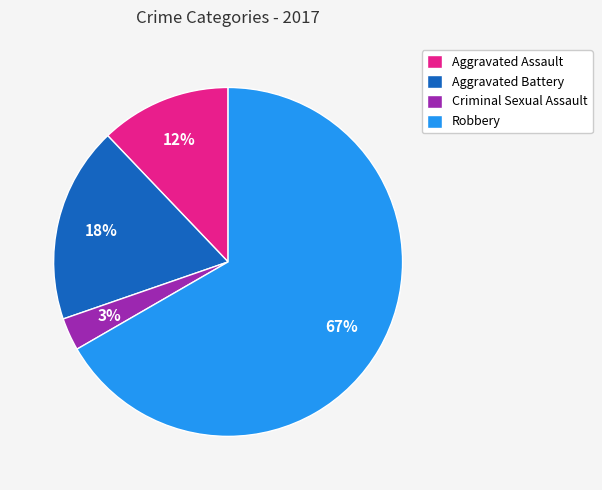

Rank the categories by value from lowest to highest.

Criminal Sexual Assault, Aggravated Assault, Aggravated Battery, Robbery